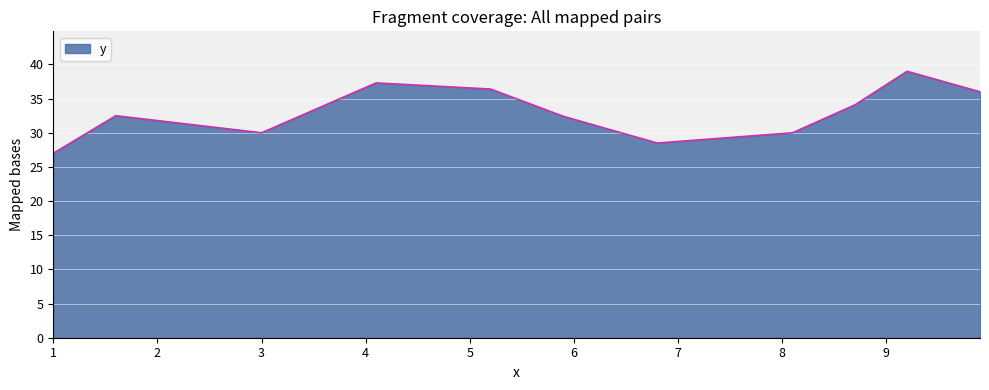

What is the smallest value displayed?

27.0